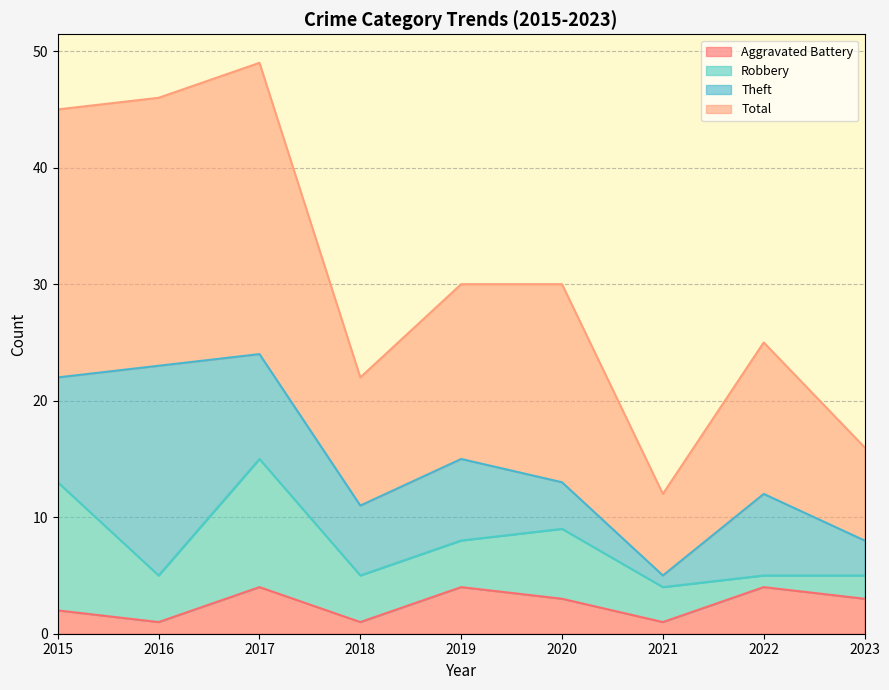

At which category does Aggravated Battery reach its first local peak?

2017